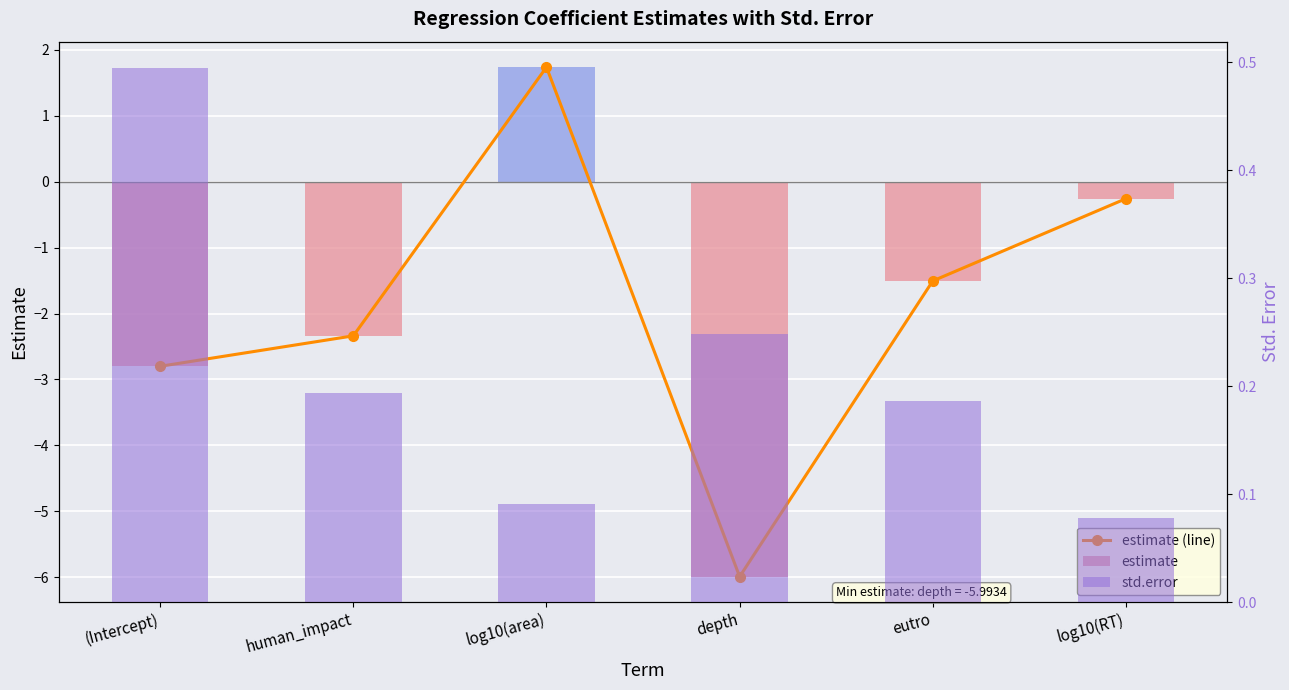

How many data points in estimate are above -1?

2